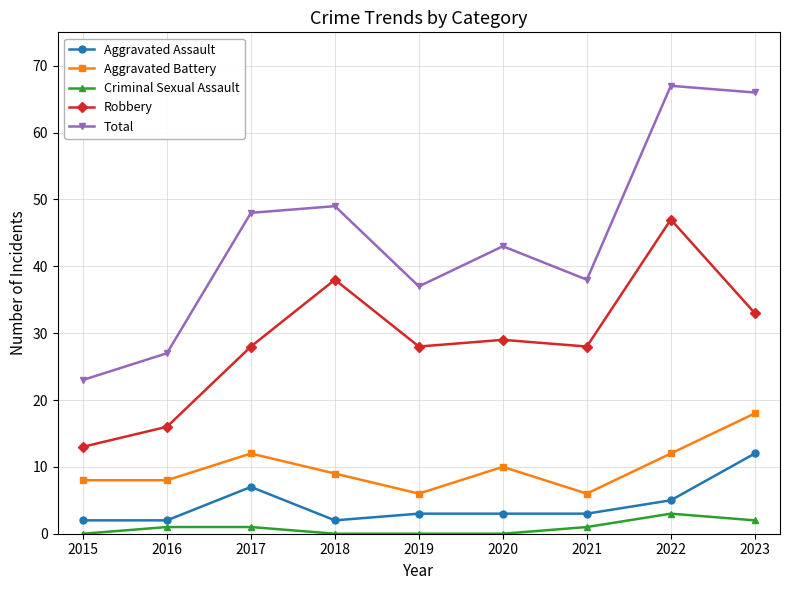

Where does the Total series first go above 43?

2017